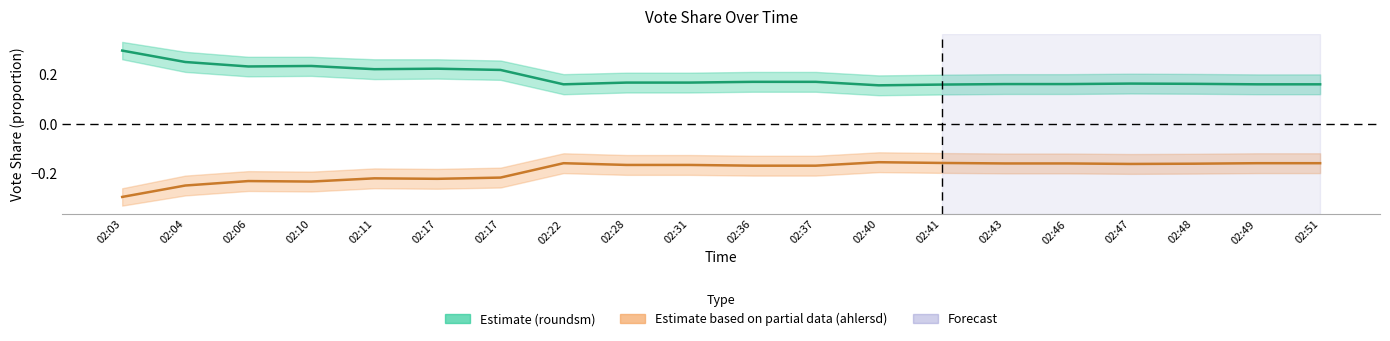

List the series in order of their overall mean, lowest first.

ahlersd_percent, roundsm_percent